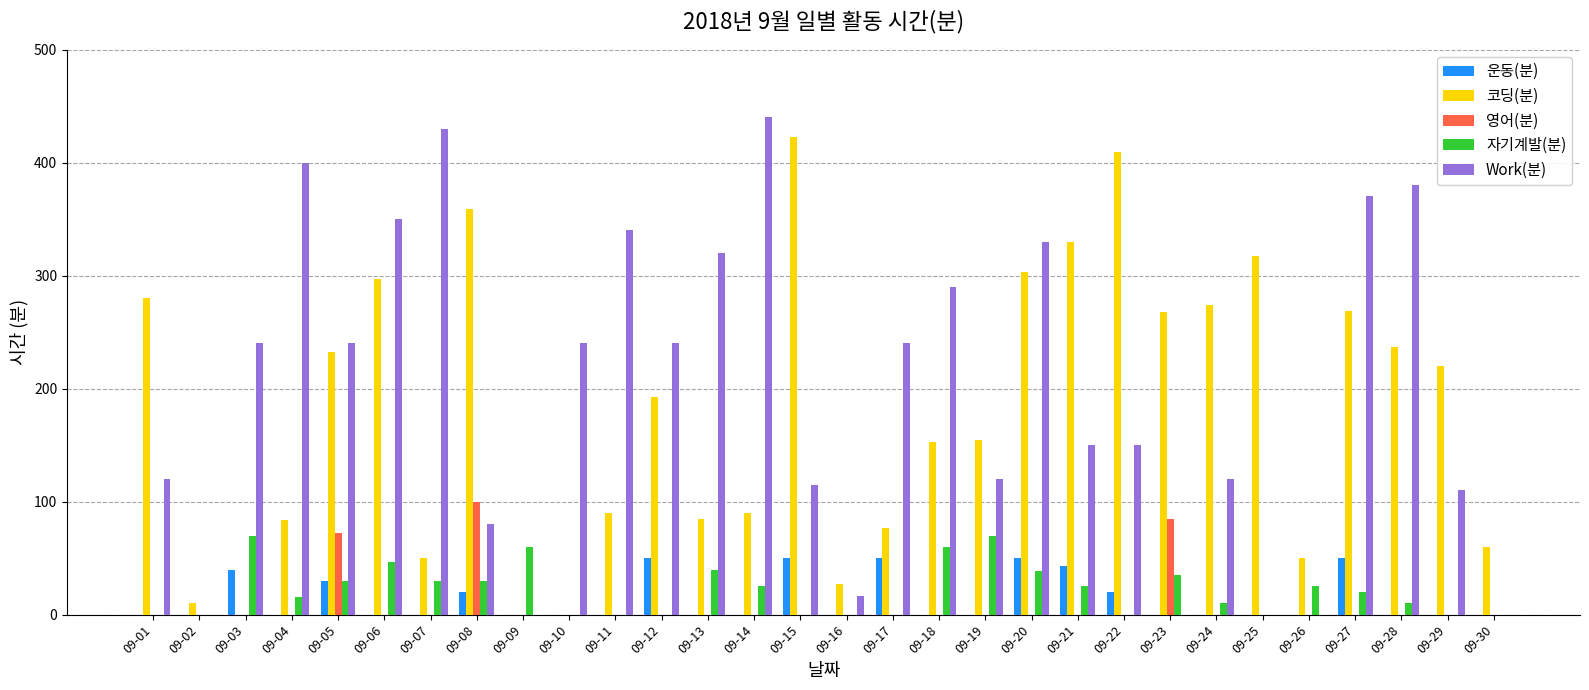

Is the value of 운동(분) at 09-05 greater than the value of Work(분) at 09-17?

No